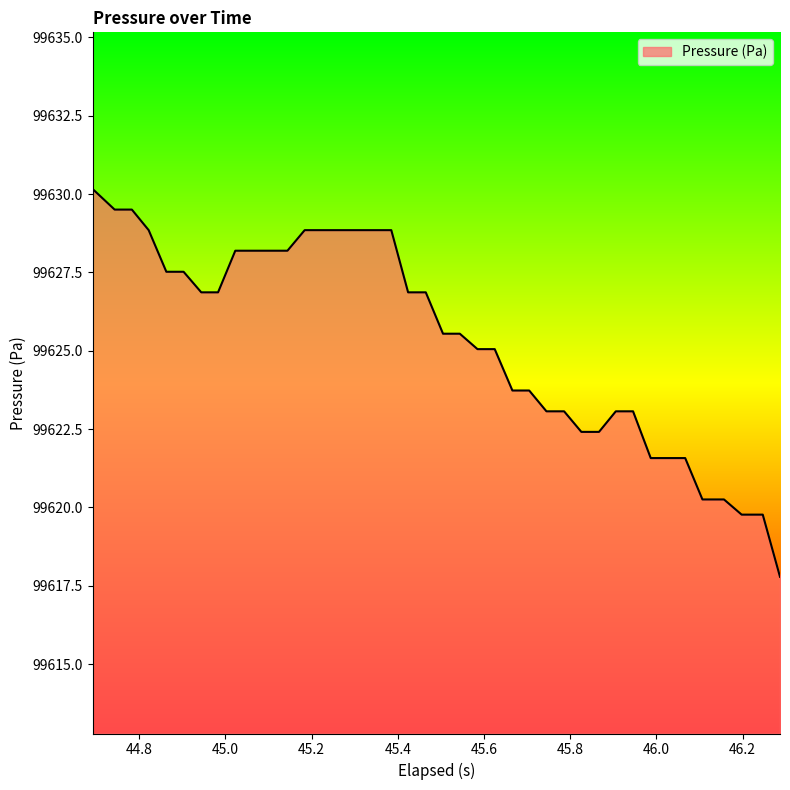

What is the maximum value shown in the chart?

99630.2